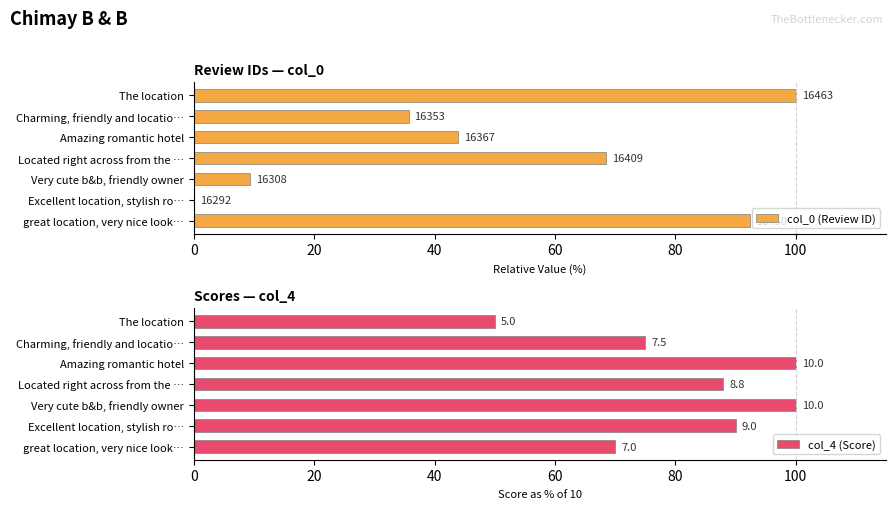

Which series has the largest total across all categories?

col_4 (Score)